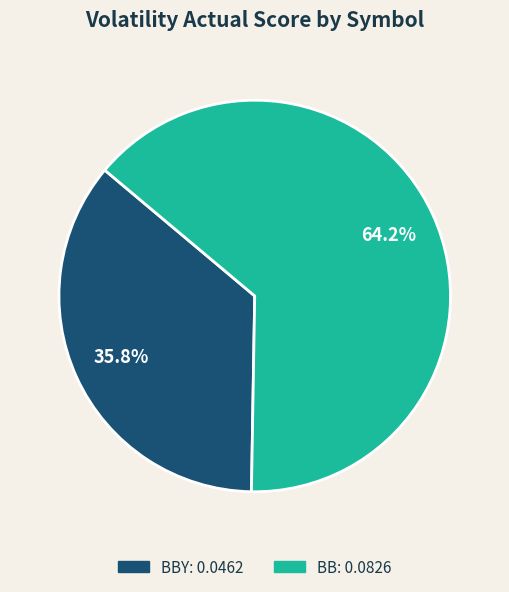

Is there a majority slice in this chart?

Yes